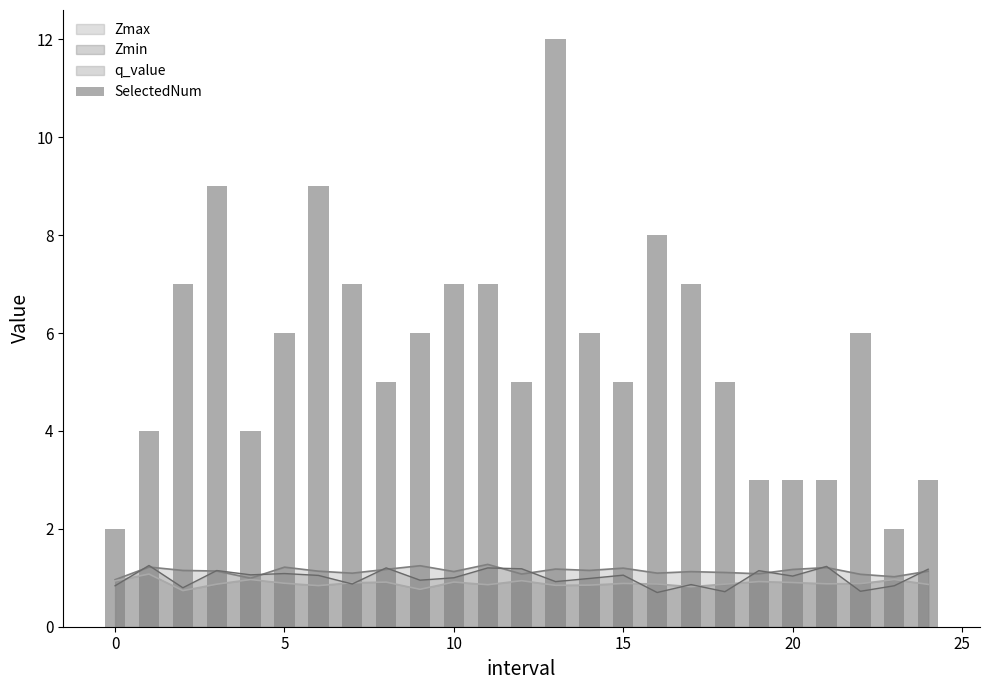

Is it true that Zmax equals 1.1 at 10?

True